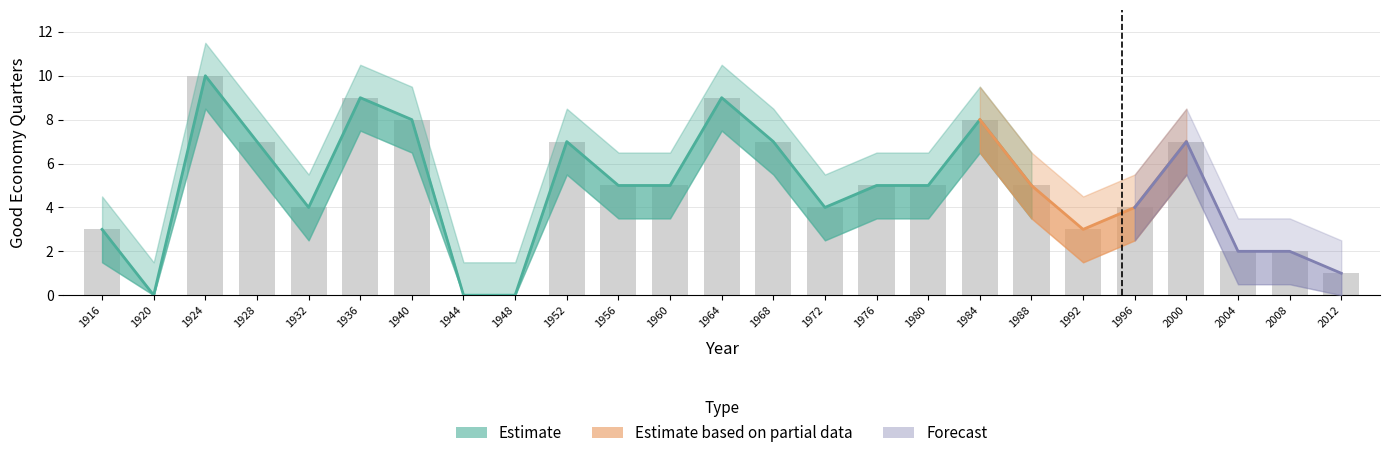

At how many categories does at least one series exceed 8?

9